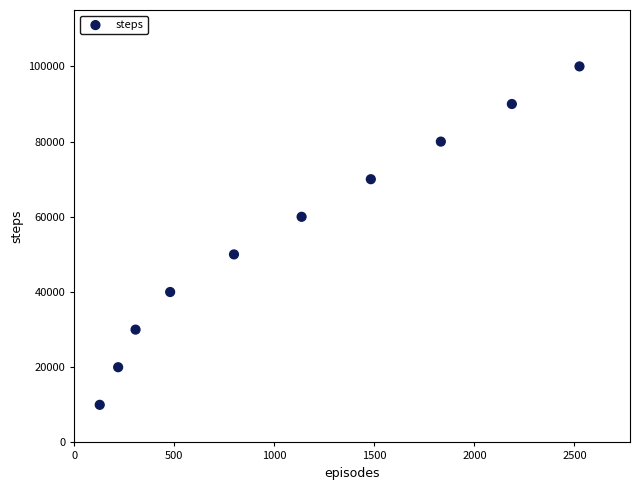

What is the average Y value?

55000